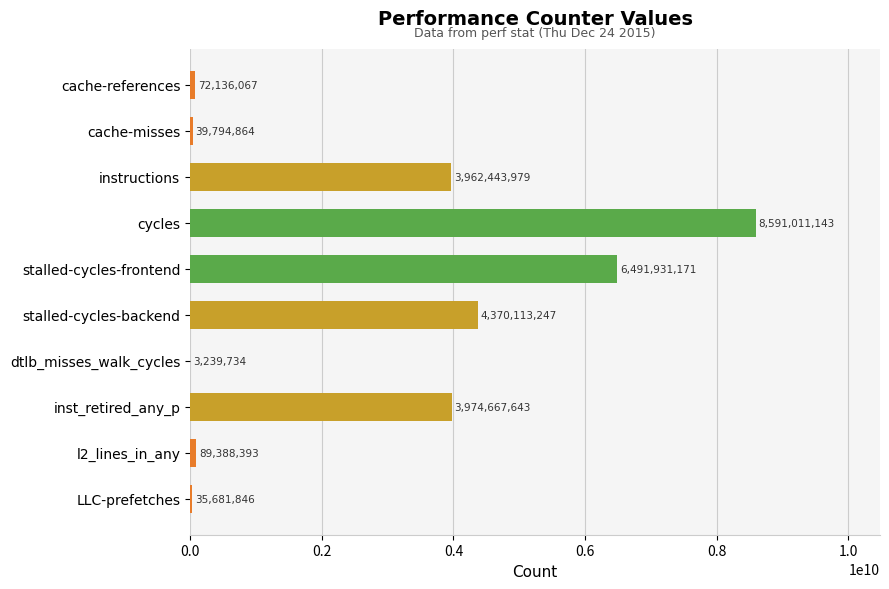

Are the bars horizontal?

Yes